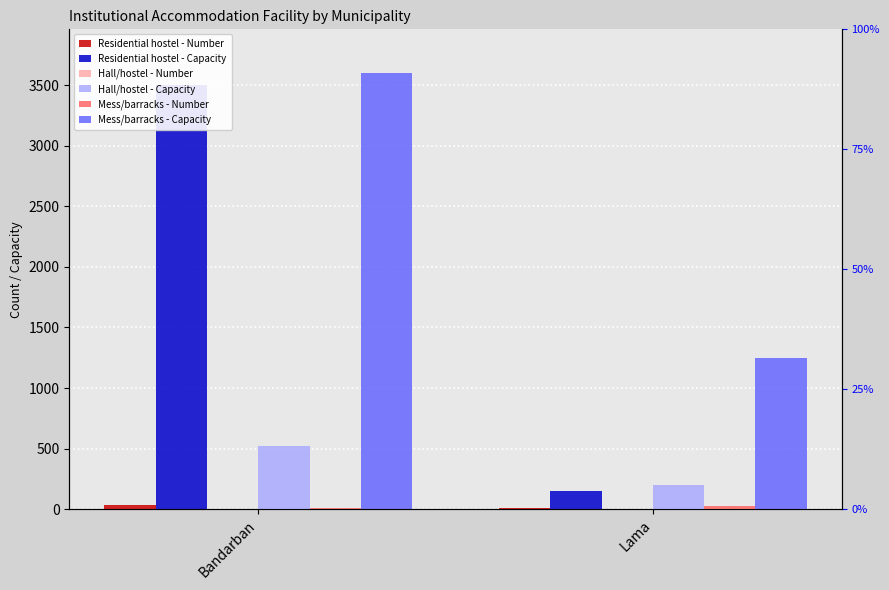

How many values in the Hall/hostel - Capacity series are below 520?

1